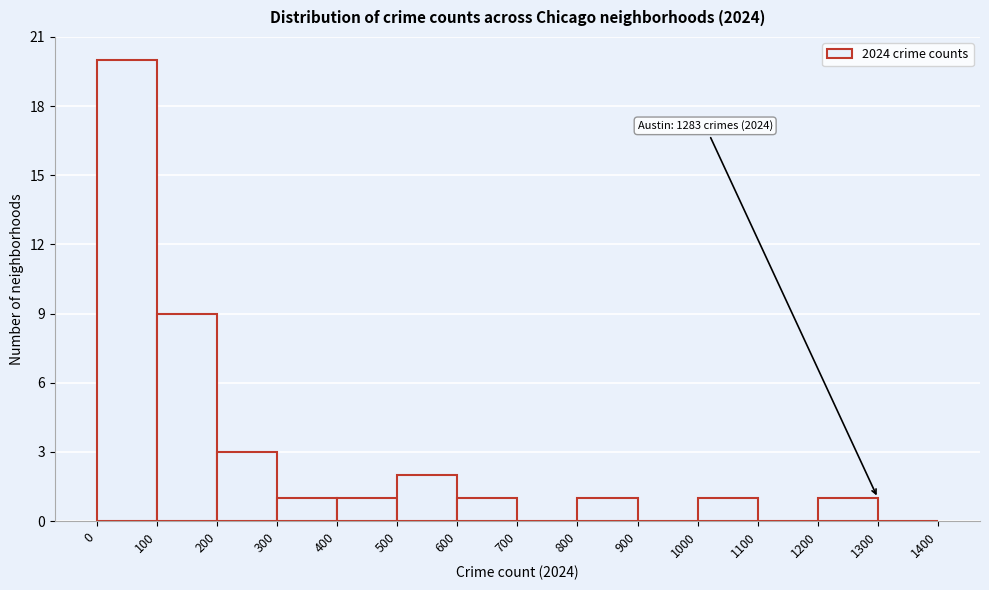

Which range on the x-axis has the tallest bar?

0 to 100